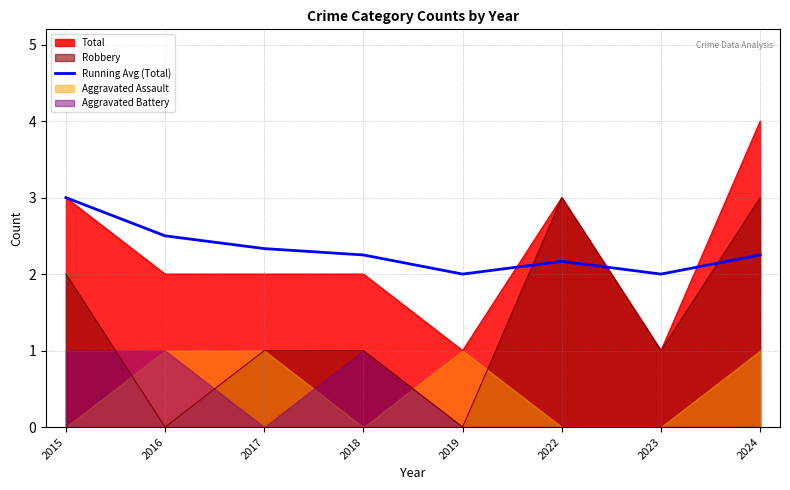

What is the highest value of the Robbery series?

3.0